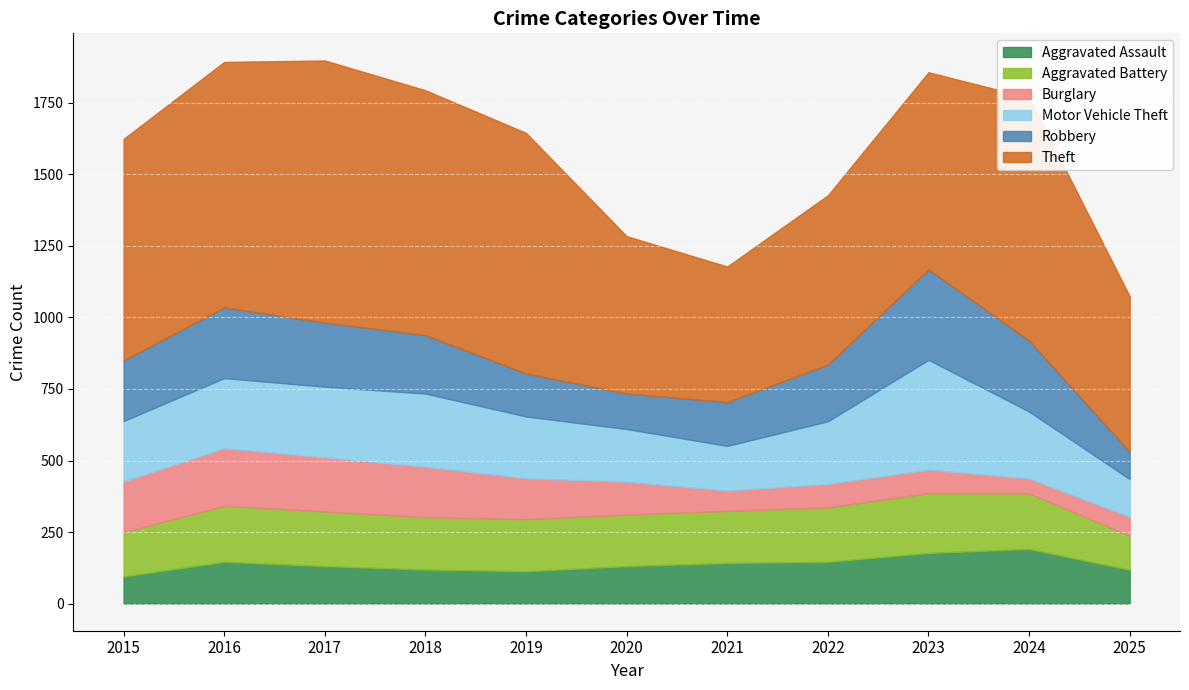

What is the difference between the highest and lowest values at 2018?

737